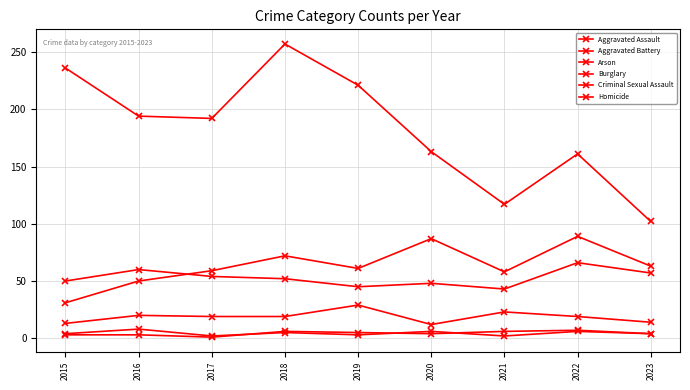

How many values in the Aggravated Battery series are below 52?

4